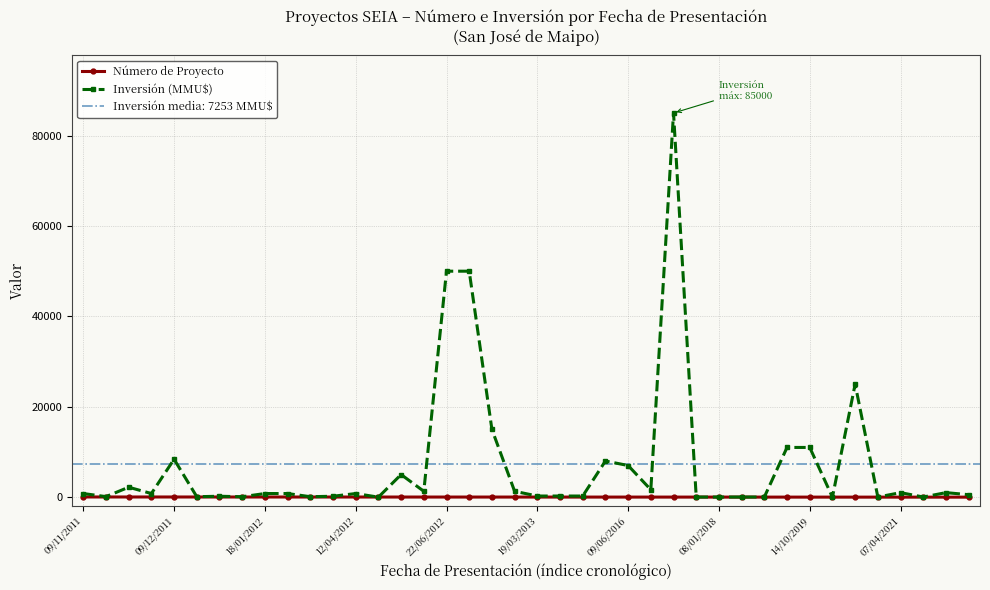

True or false: Inversión (MMU$) has more than 2 interior local peaks.

True